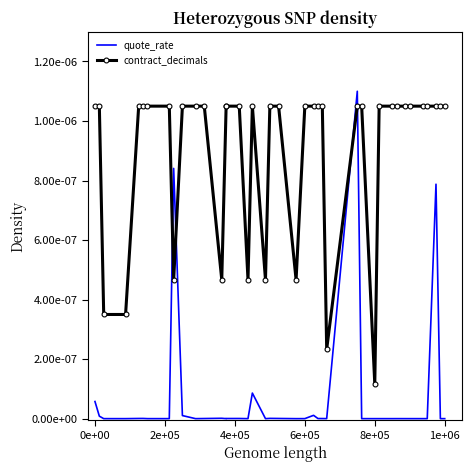

In quote_rate, how many points are lower than both neighbors (excluding endpoints)?

12